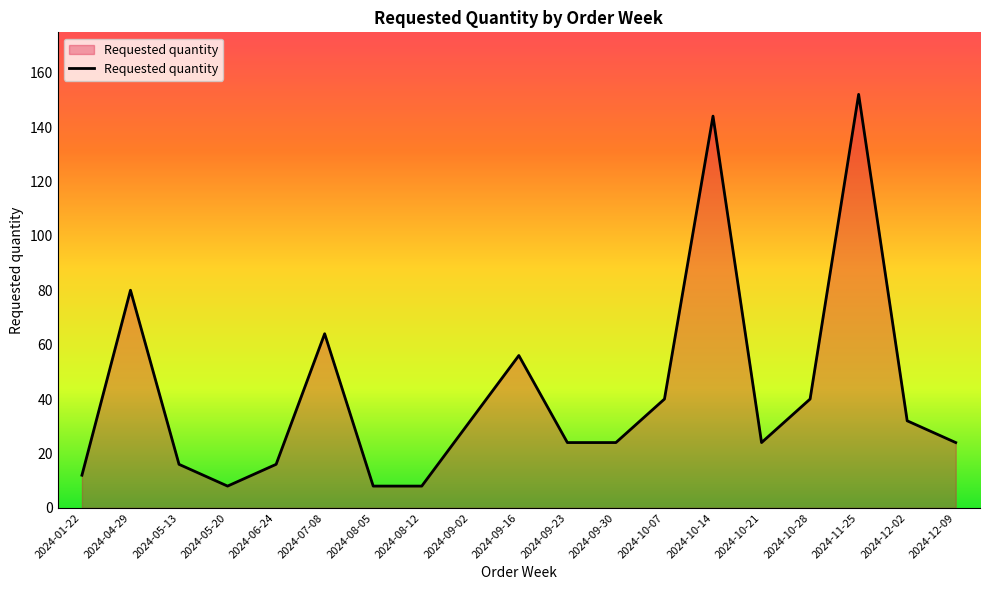

Does the chart display data point markers on the line(s)?

No